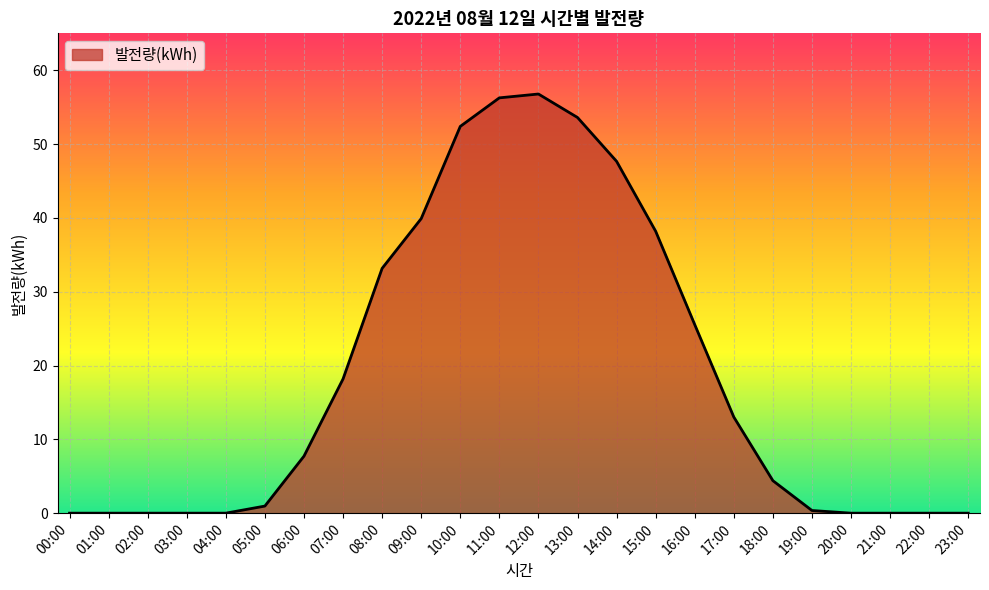

What is the average value?

18.7